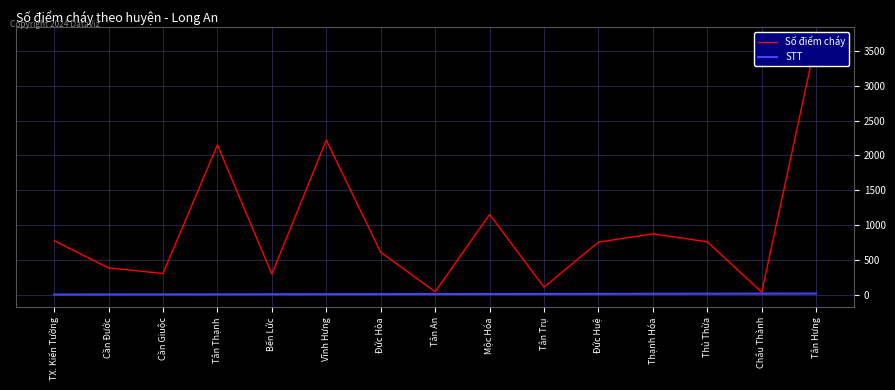

The STT series shows 5 at Tân An. True or false?

False